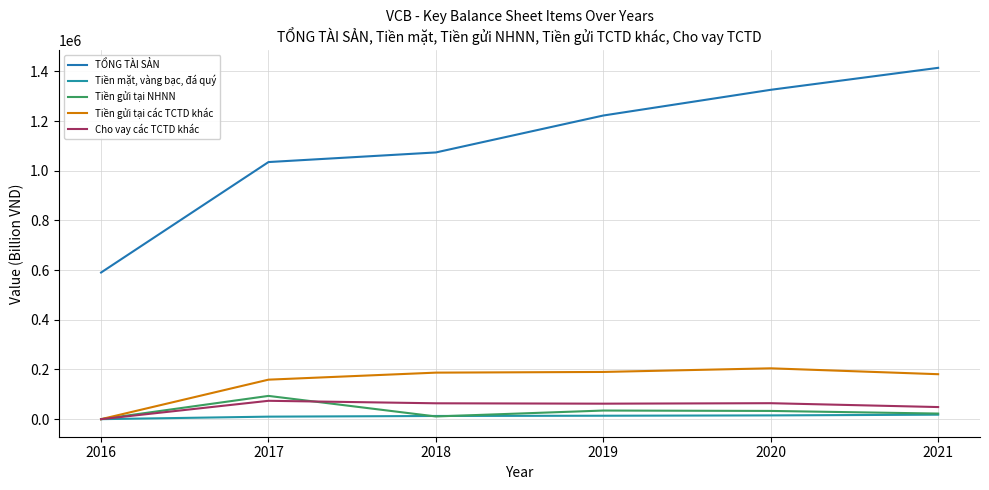

What is the value of the Tiền gửi tại các TCTD khác point at the 6th from the left?

181037.0